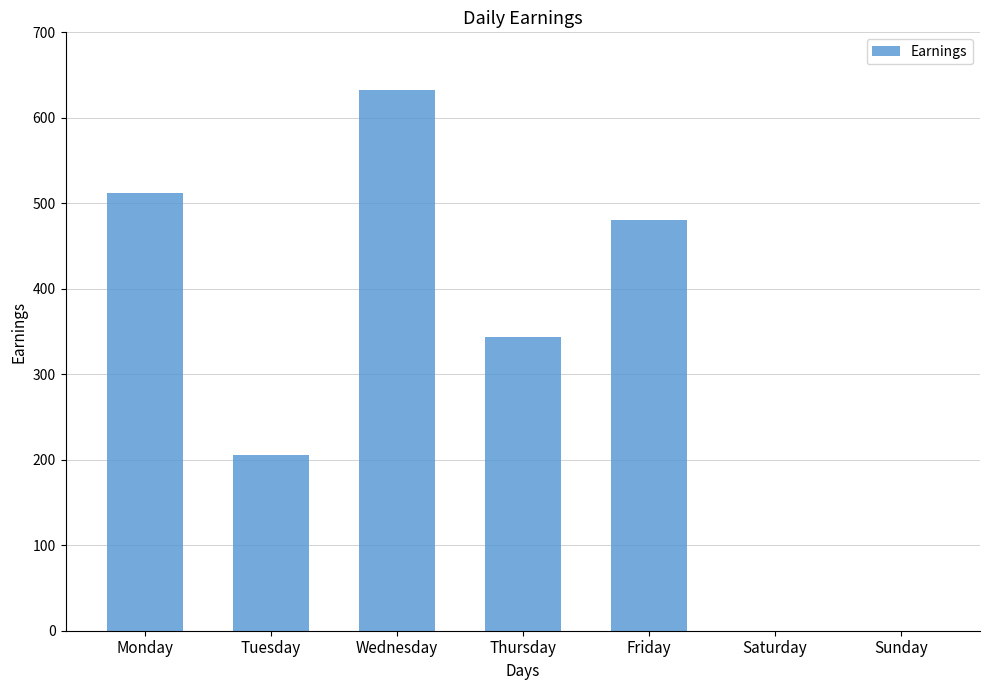

What is the sum of all values?

2173